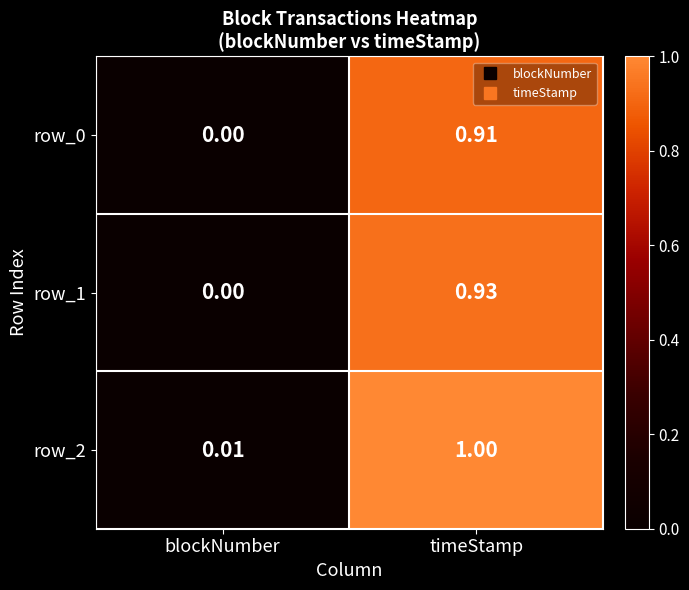

At which label is row_0 closest to 0?

blockNumber